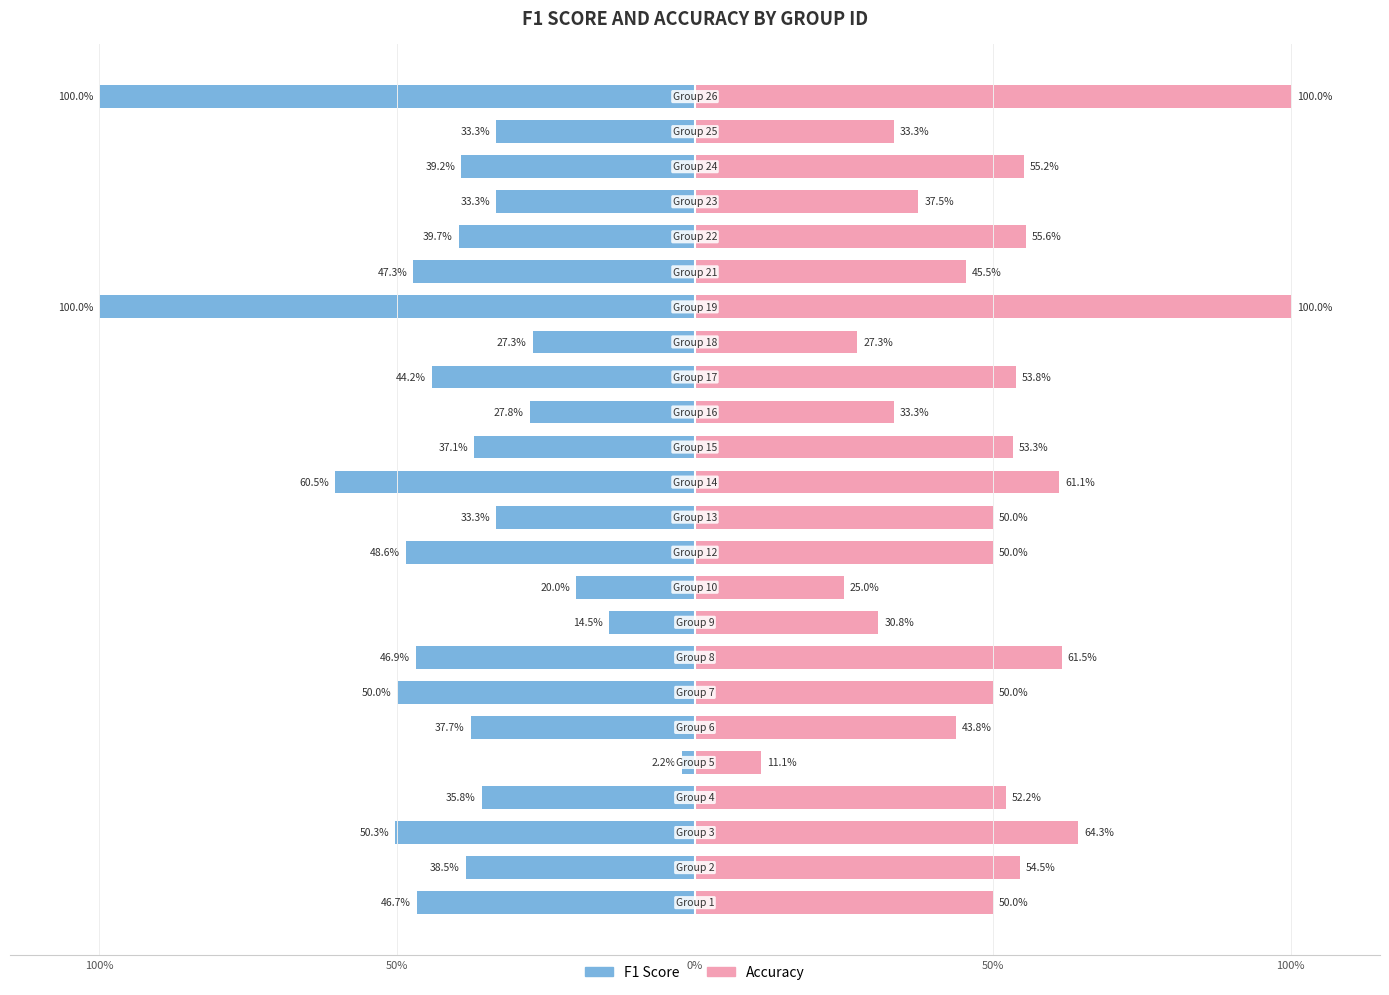

What is the difference between the maximum and second lowest values in the f1 series?

0.9